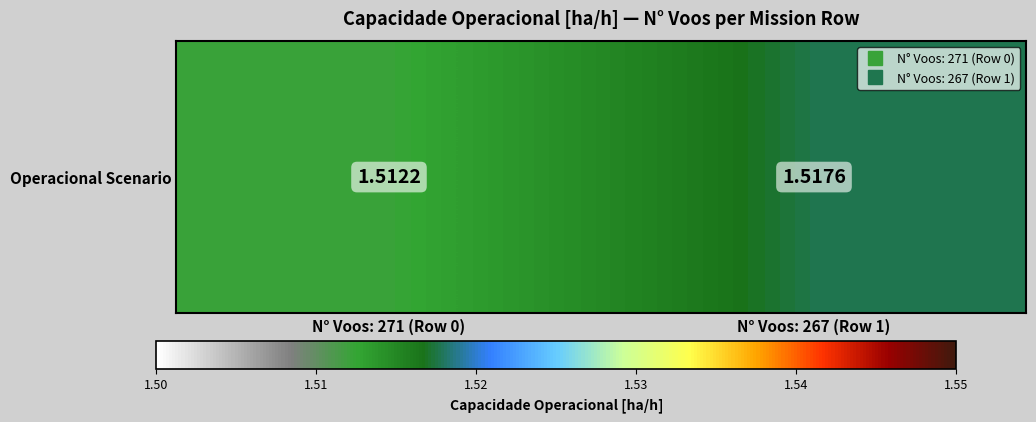

Rank the categories by value from highest to lowest.

N° Voos: 267 (Row 1), N° Voos: 271 (Row 0)